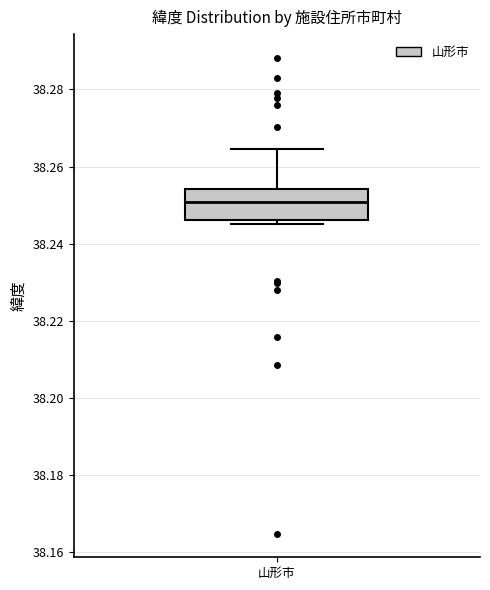

Transcribe this box plot: give where the median line is, the range the box spans, and where the two whiskers end, as read against the y-axis. The values are not printed on the chart, so give them approximately, as read against the axis.

median 38.250, box 38.246 to 38.254, whiskers 38.244 to 38.264